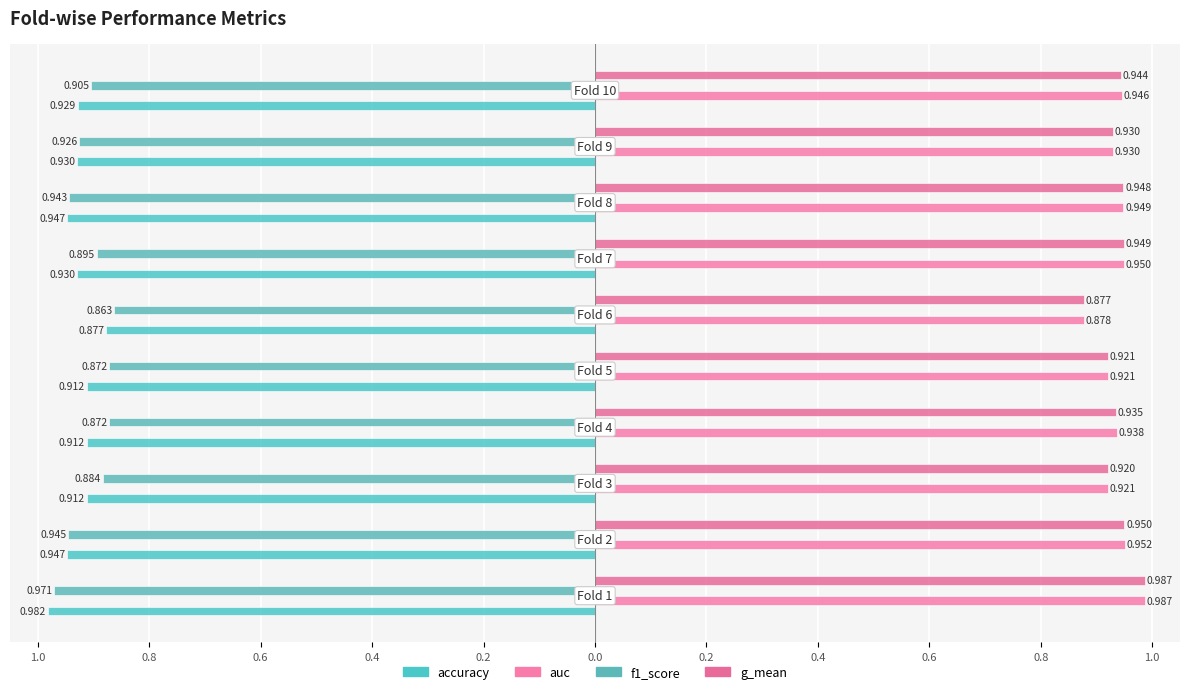

What are all the series names shown in the legend?

accuracy, auc, f1_score, g_mean